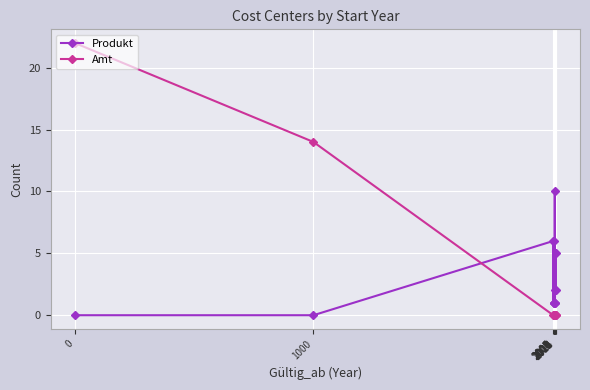

Which series has the largest range (max minus min)?

Amt